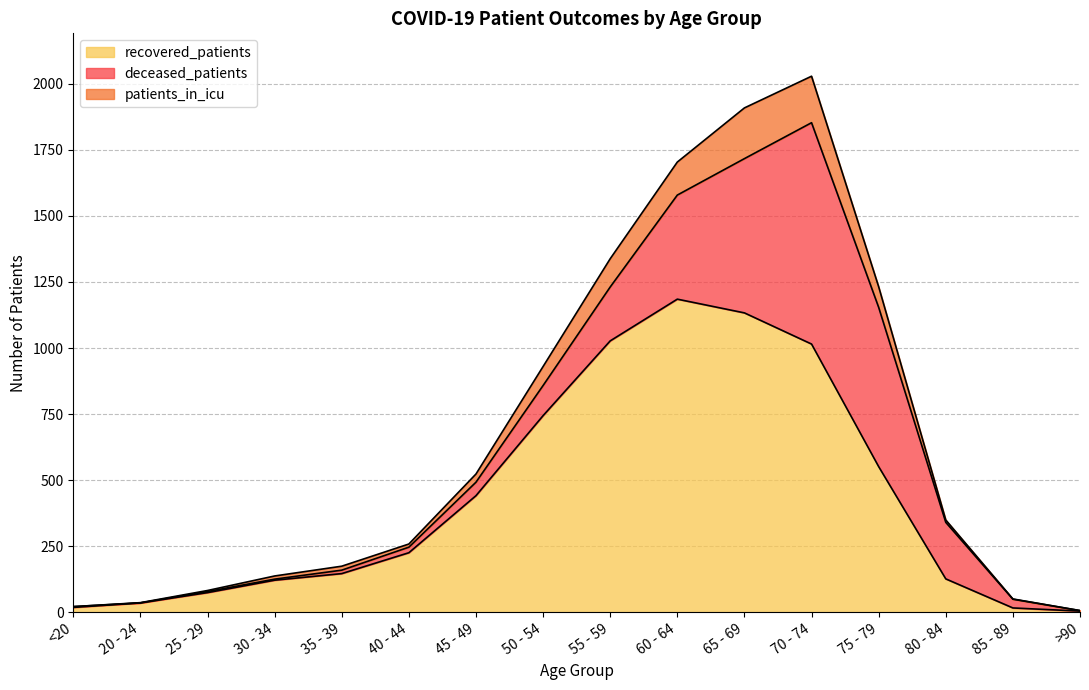

Which category has the highest value in the recovered_patients series?

60 - 64